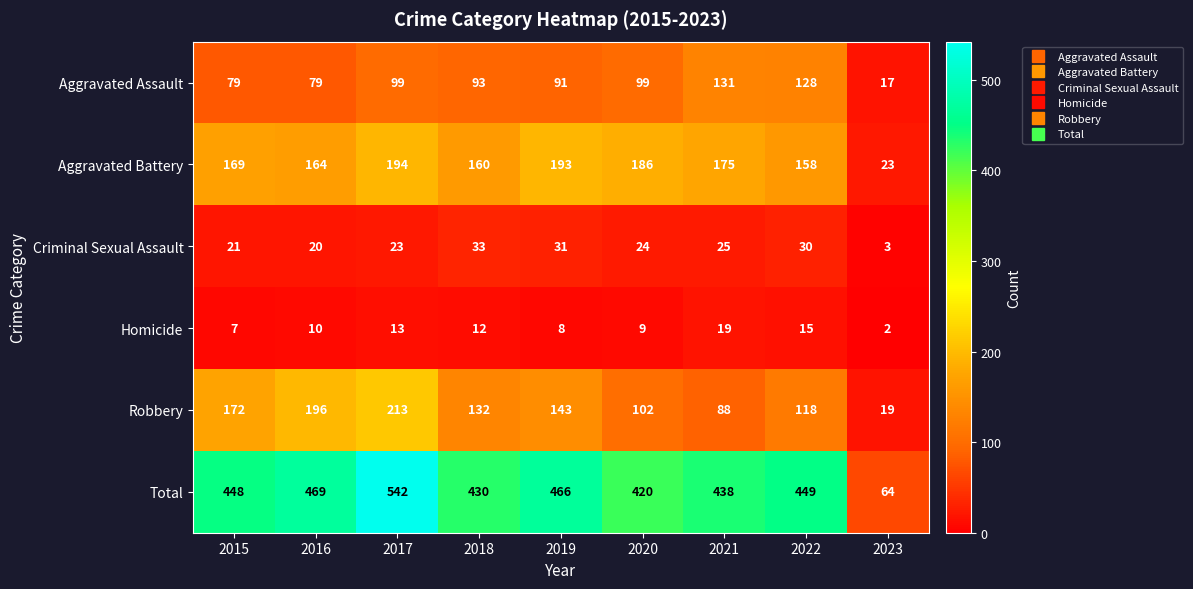

What is the total value across all series at 2015?

896